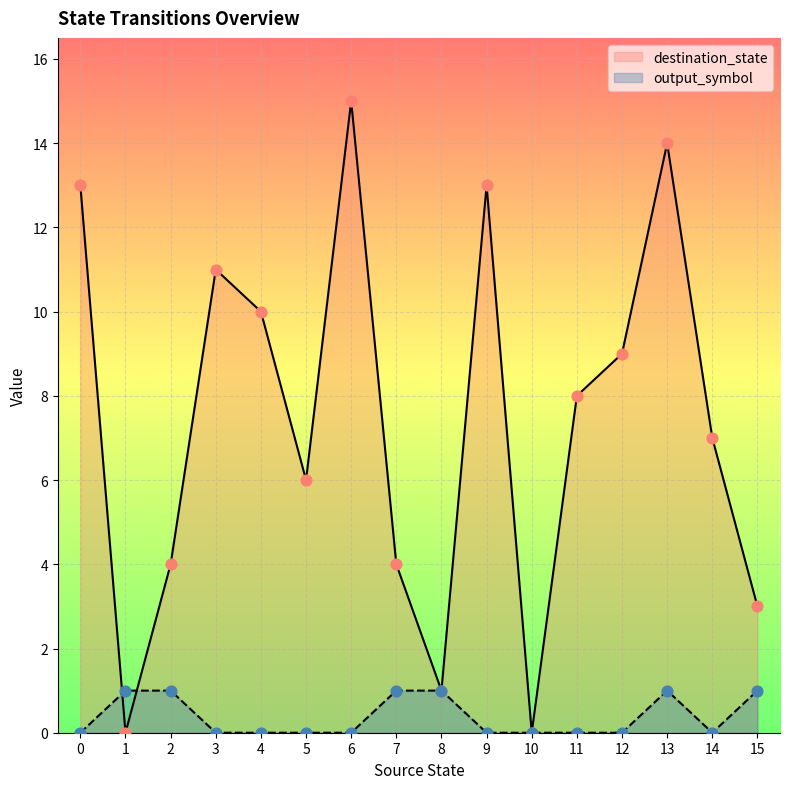

Which series contains the highest Y value?

destination_state